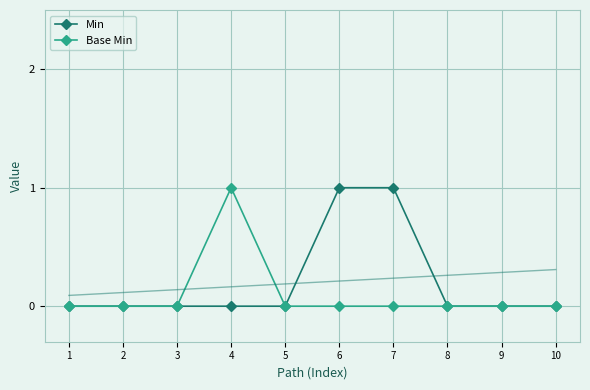

True or false: Base Min and Min cross at least once.

False